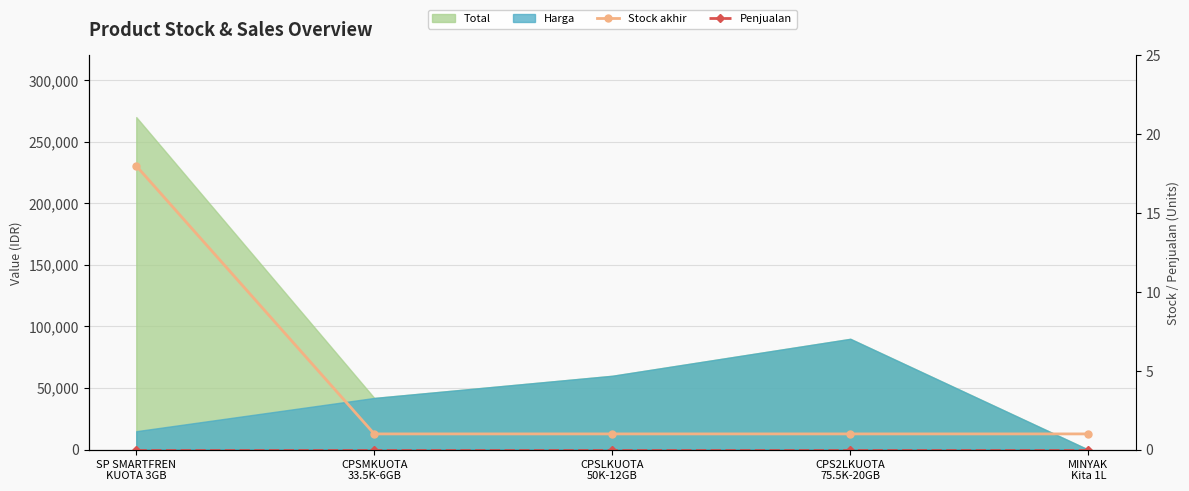

What is the label of the 5th point from the left?

MINYAK
Kita 1L